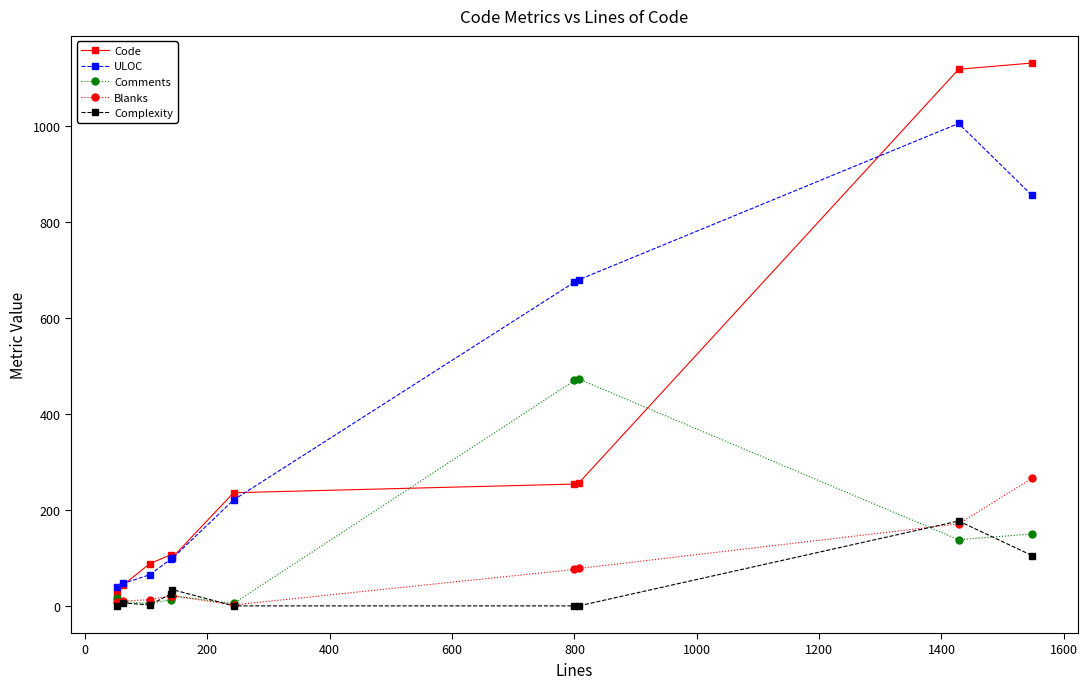

Which series has the largest range (max minus min)?

Code